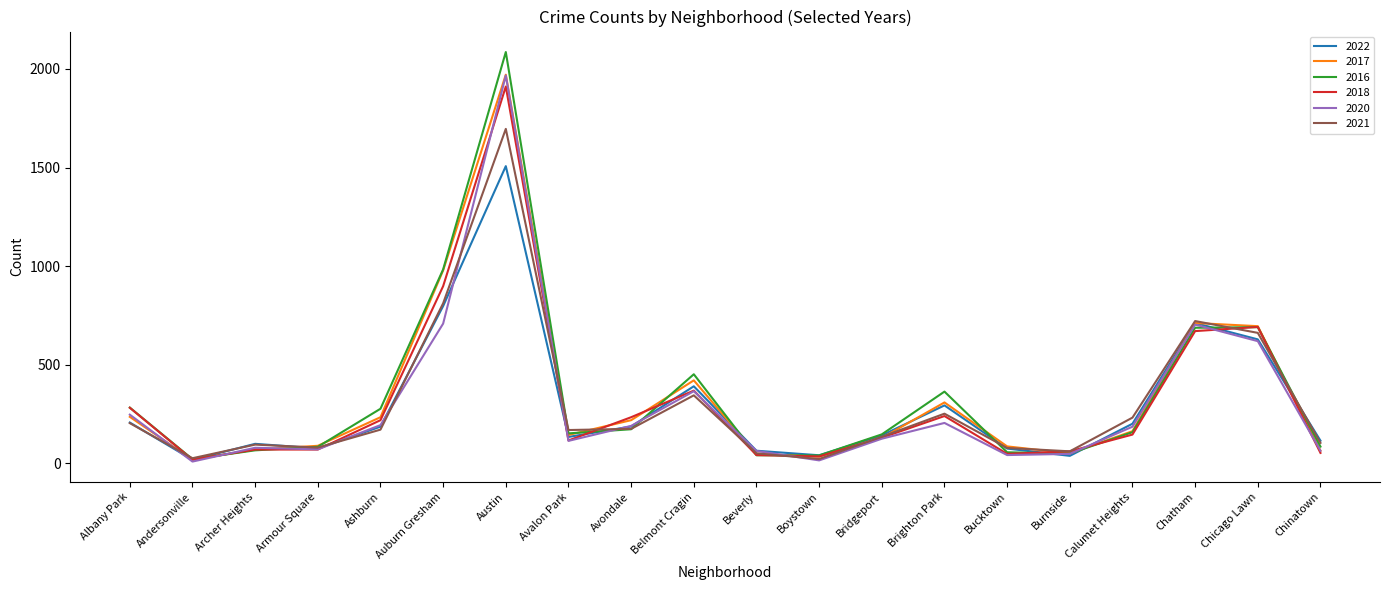

How many lines are shown in the chart?

6